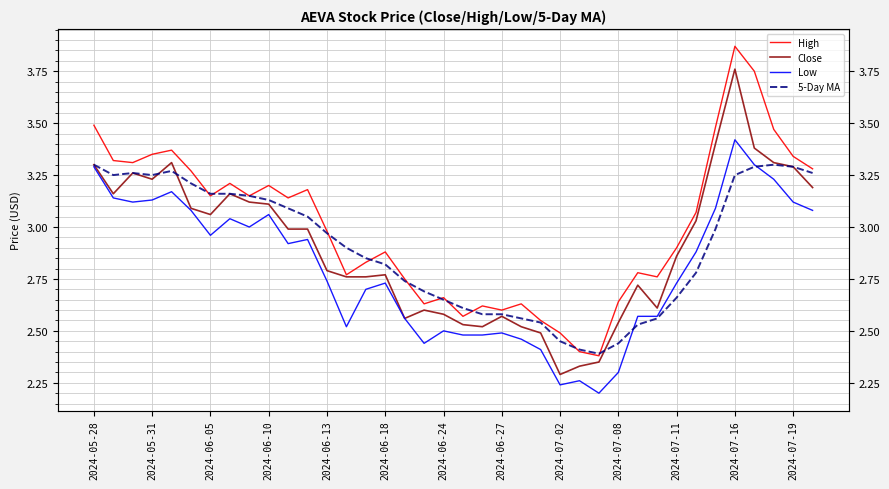

The value of High at 35 is 3.5. True or false?

True